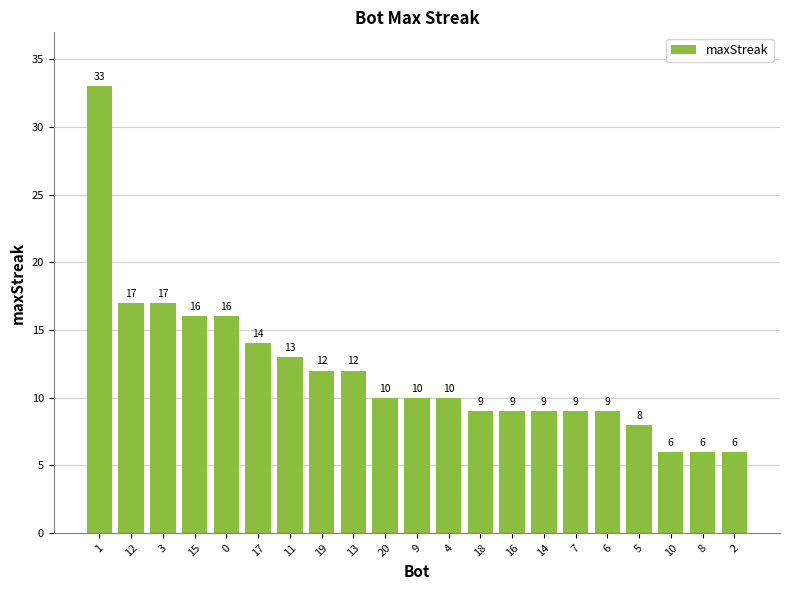

The value at 2 is 3. True or false?

False